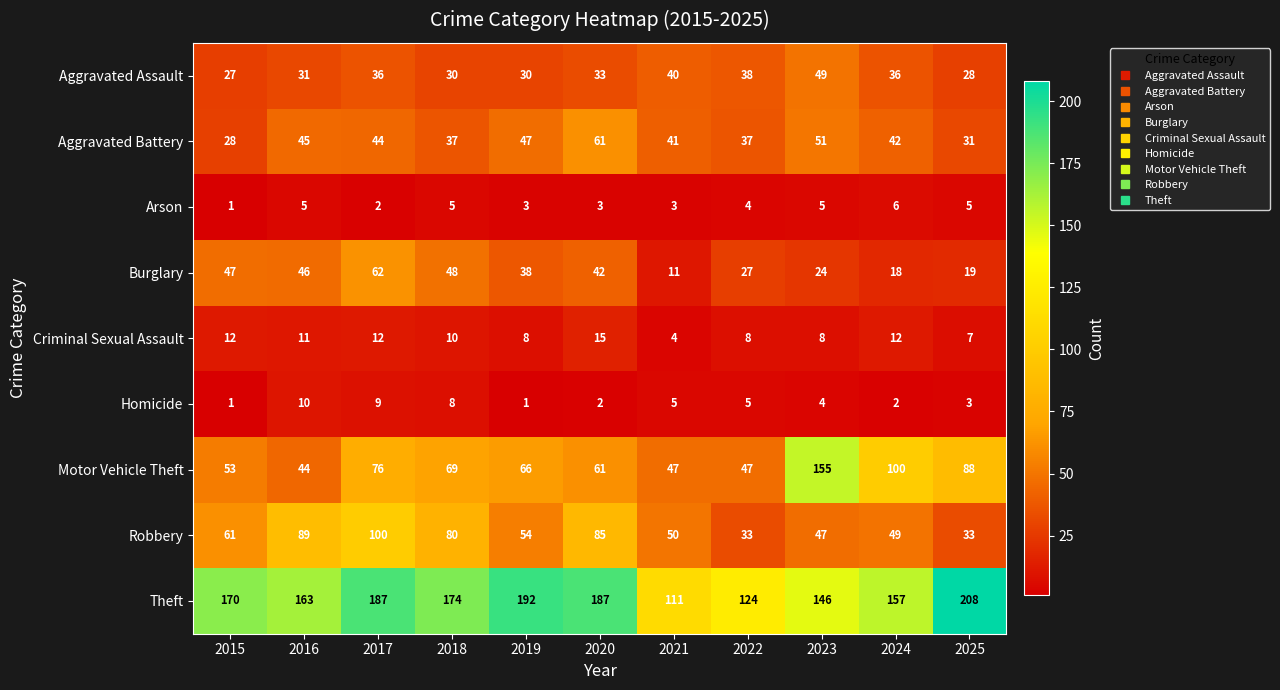

What is the difference between the highest and lowest values at 2018?

169